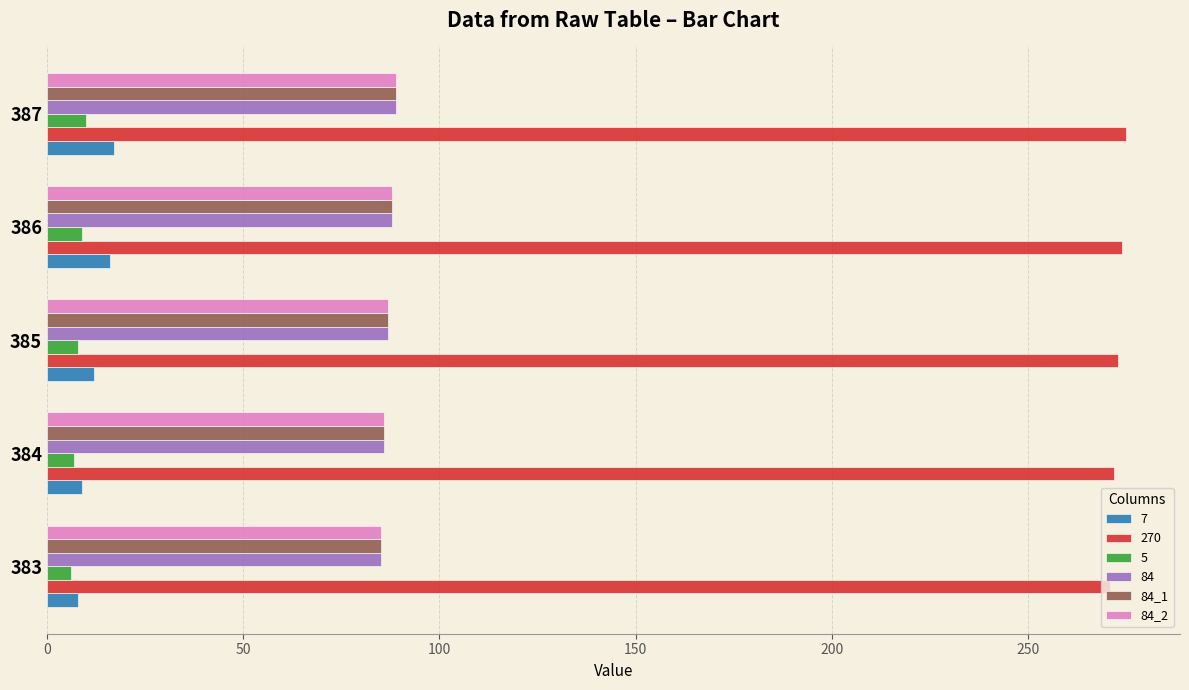

What is the minimum value shown in the chart?

6